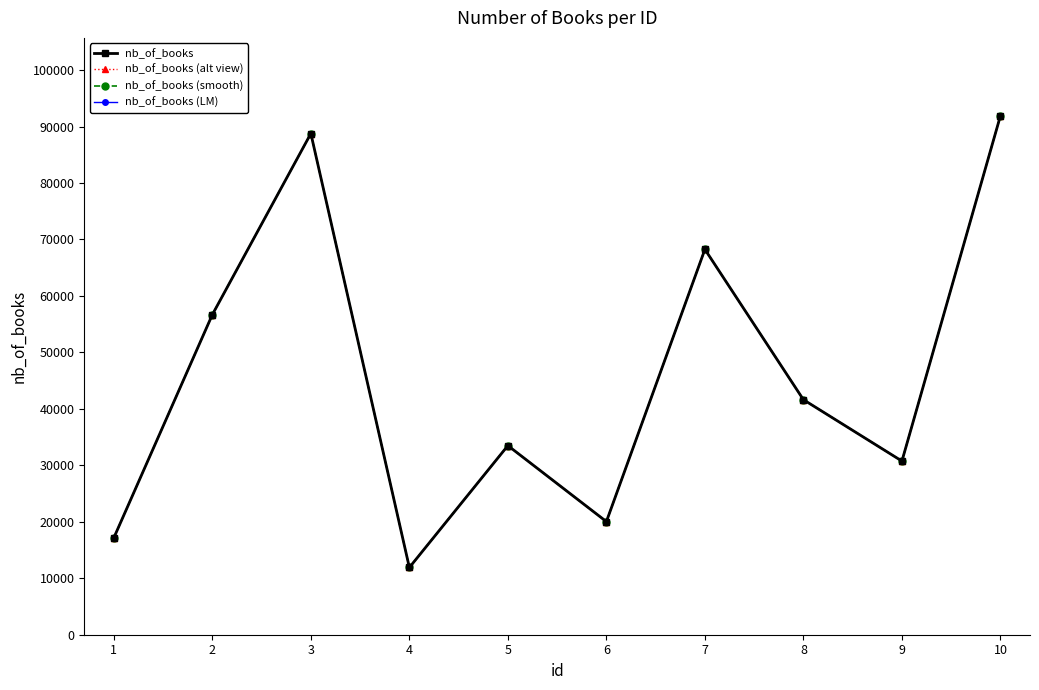

At how many categories does at least one series exceed 22094?

7